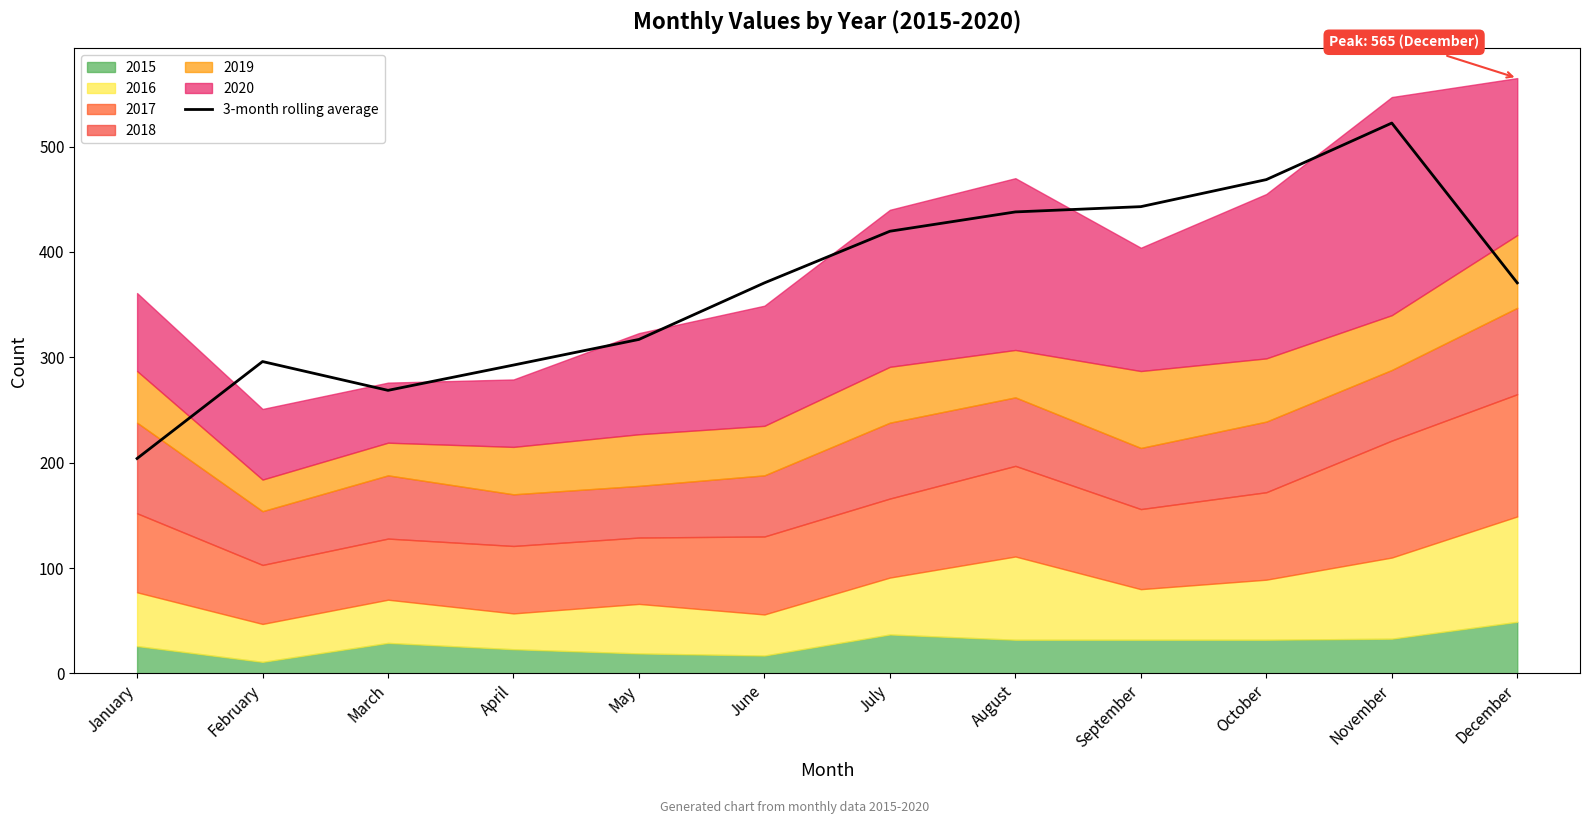

List the labels in order of value, largest first.

November, October, September, August, July, June, December, May, February, April, March, January